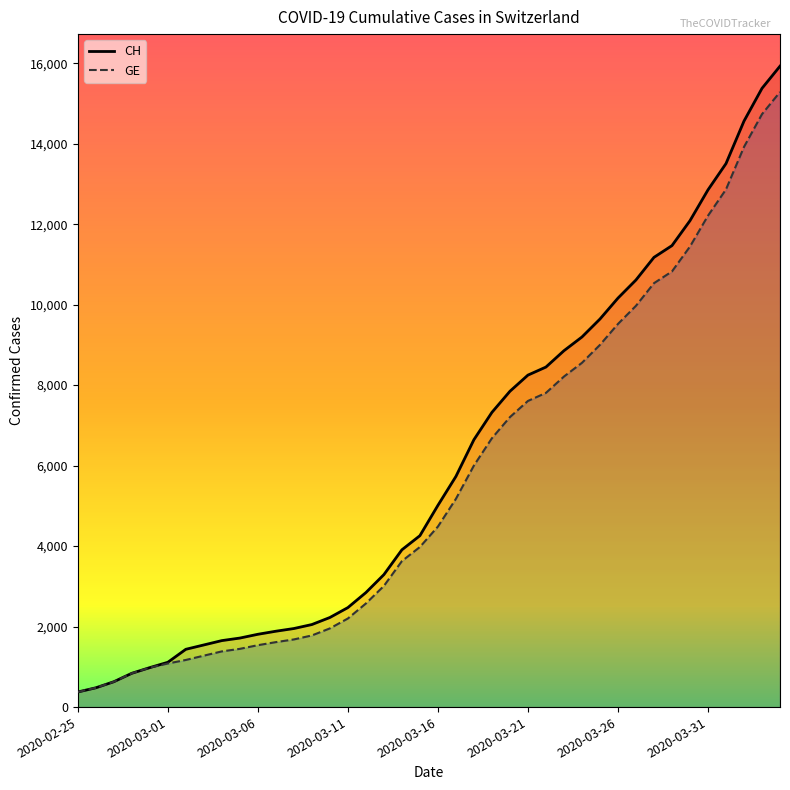

What is the maximum value shown in the chart?

15926